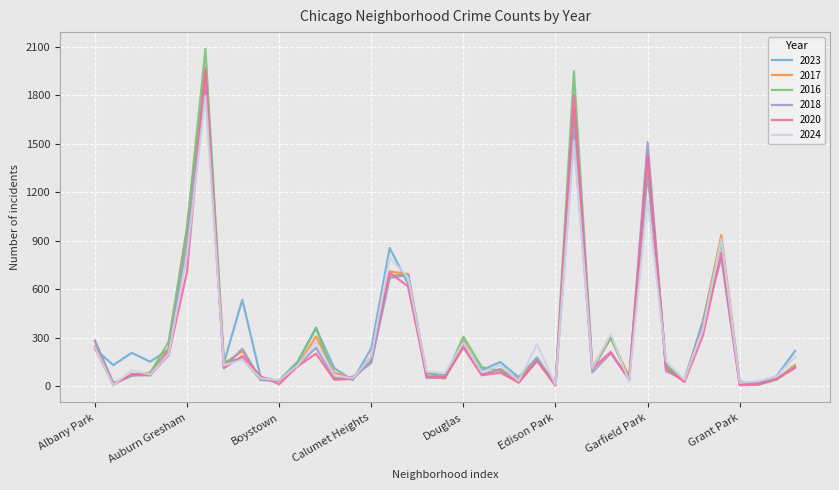

What is the average value of the 2017 series?

315